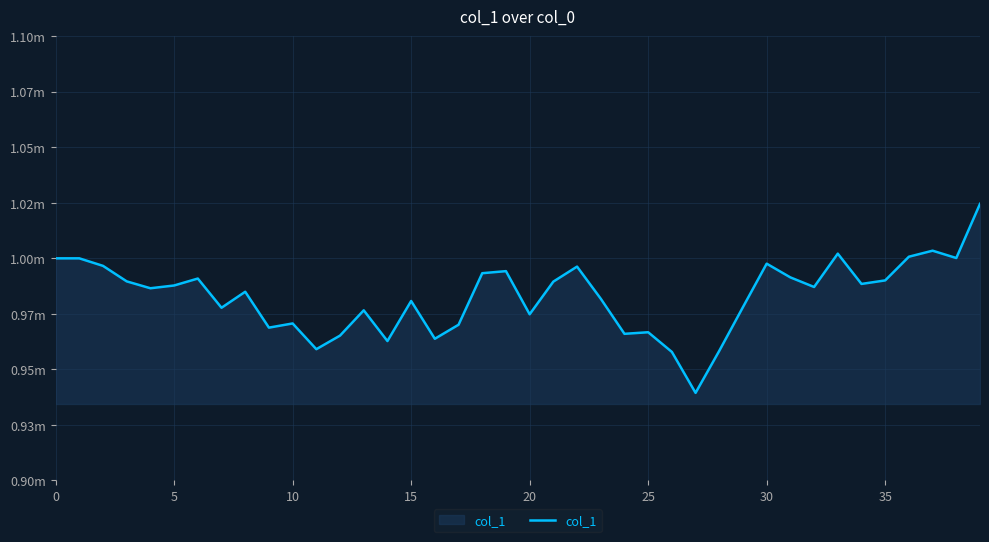

Is this an area chart (filled region under the line)?

Yes